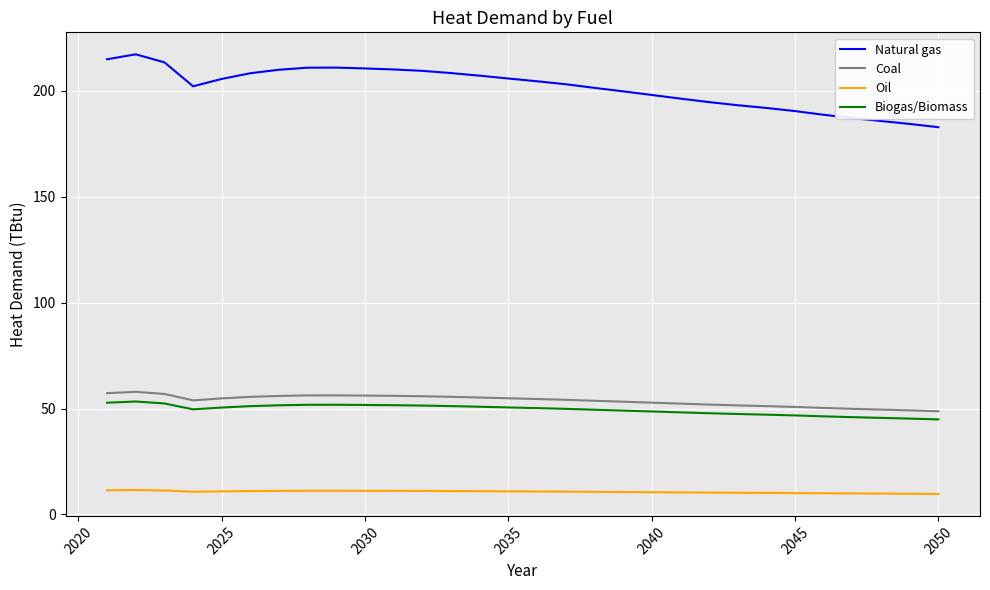

True or false: Coal and Natural gas cross at least once.

False